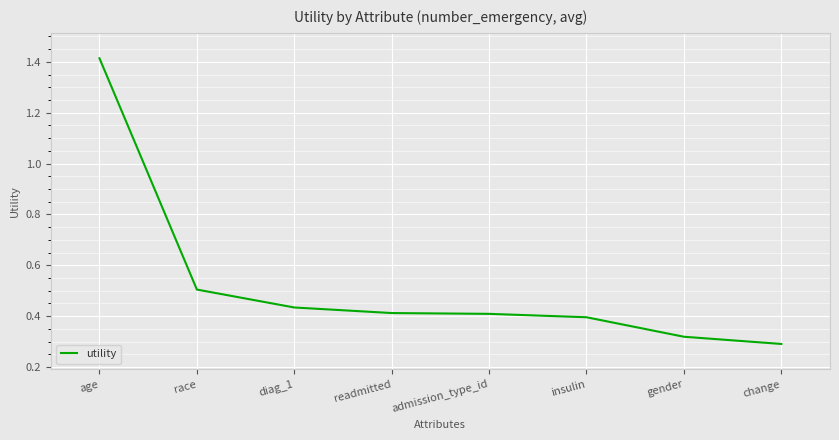

At which category does the chart reach its minimum across all series?

change